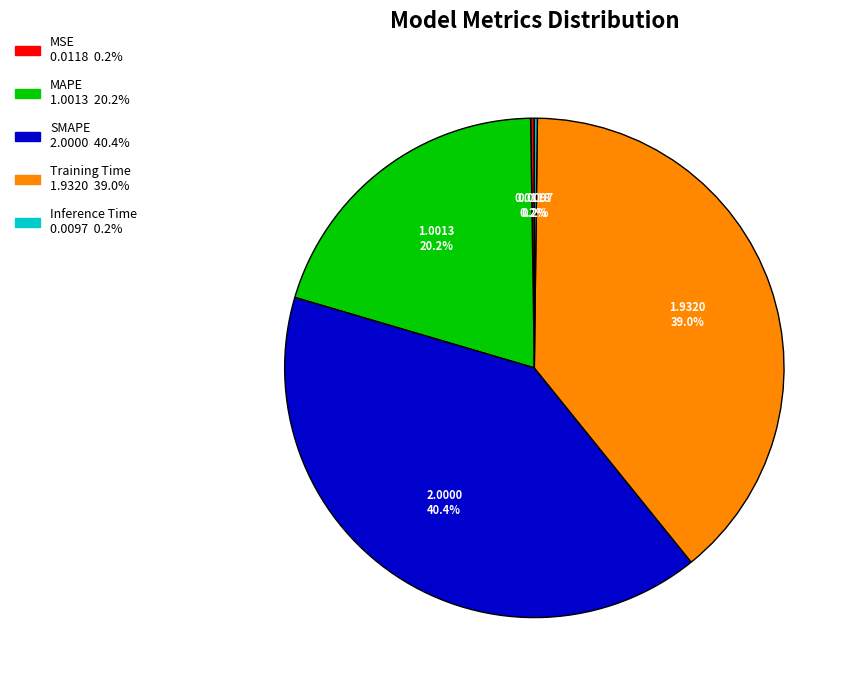

What portion of the pie excludes SMAPE?

59.6%